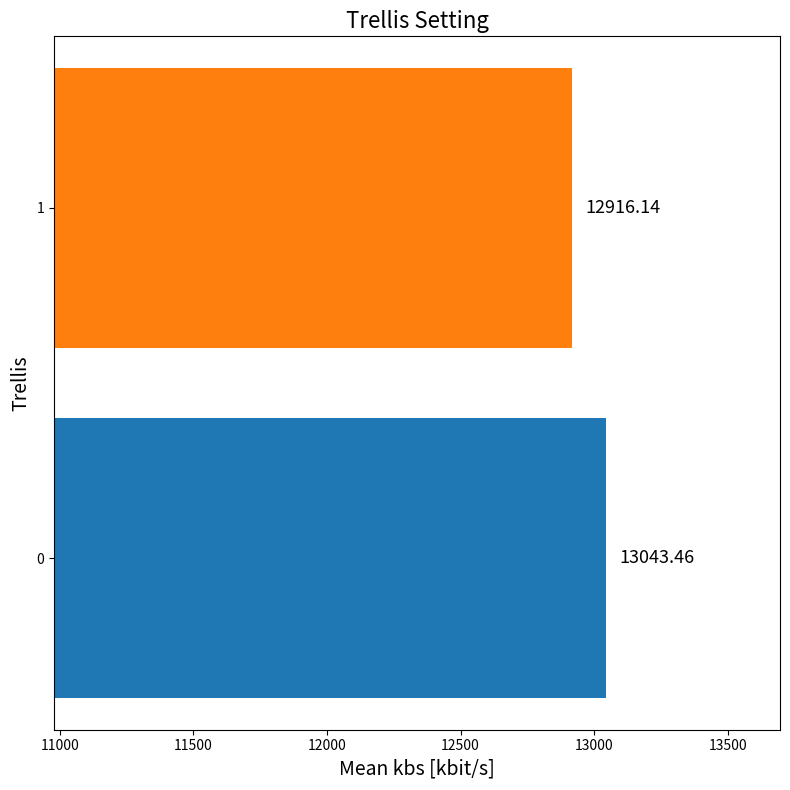

Does the chart contain stacked bars?

No